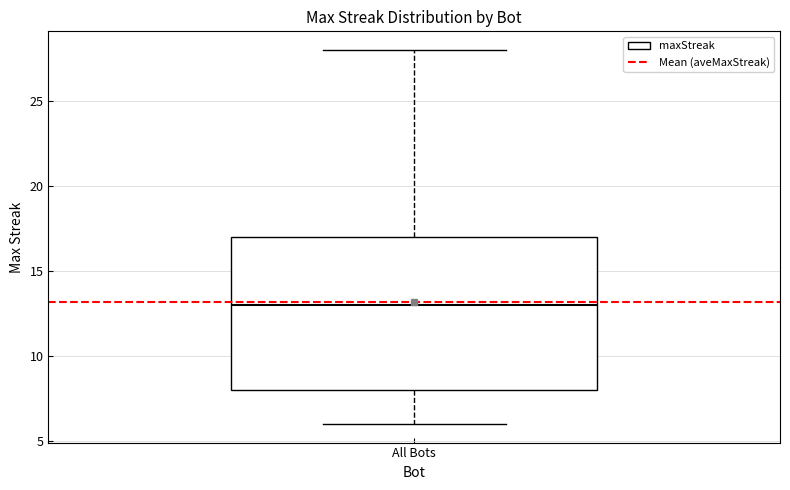

Where is the upper edge of the box for All Bots on the y-axis? The values are not printed on the chart, so give them approximately, as read against the axis.

17